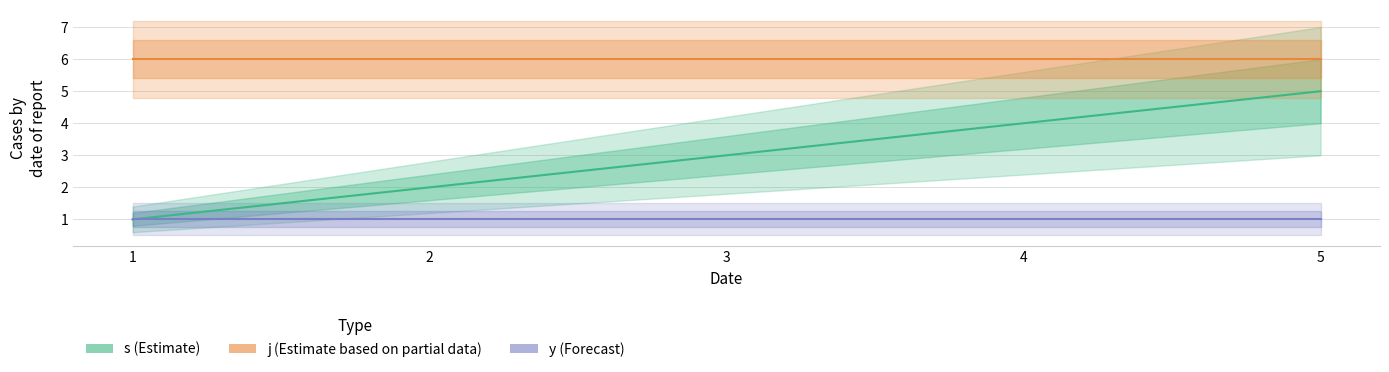

How many lines are shown in the chart?

3